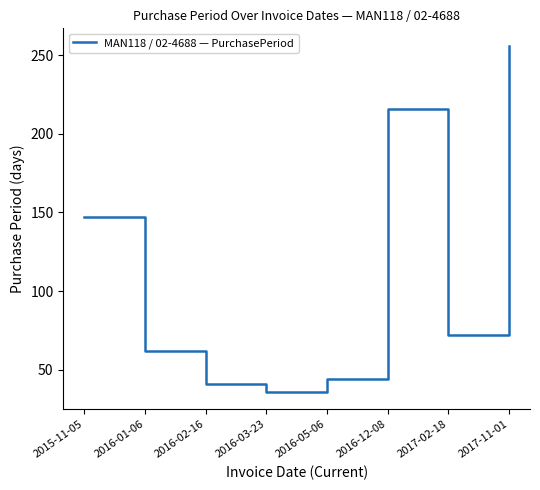

What is the difference between the second highest and minimum values?

180